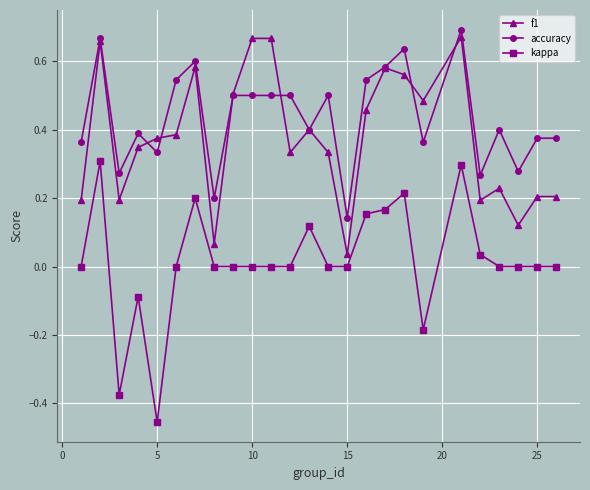

True or false: kappa and accuracy intersect in this chart.

False